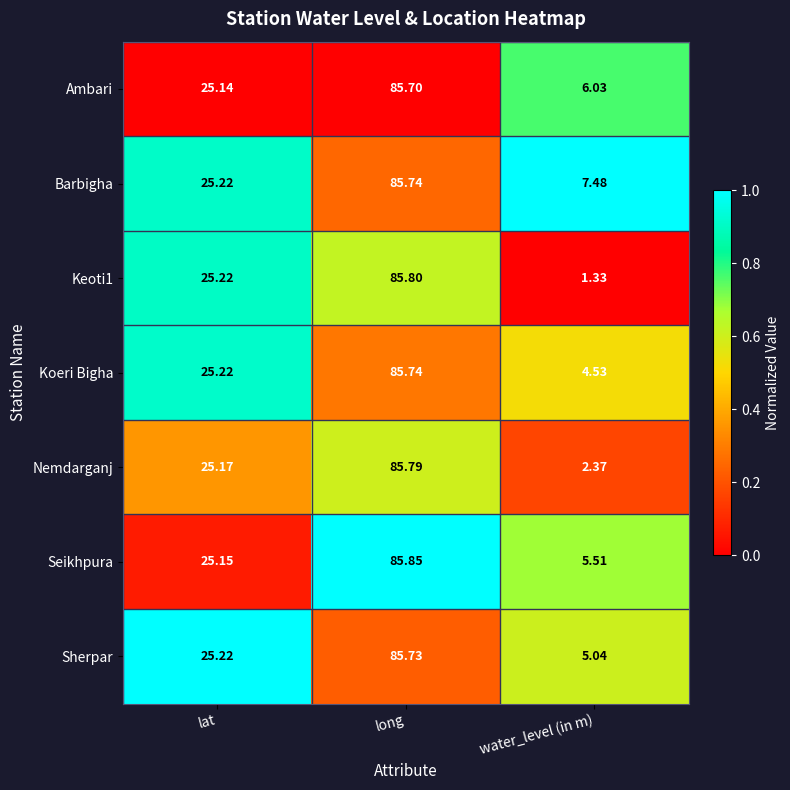

Where is Koeri Bigha nearest to the value 45?

lat